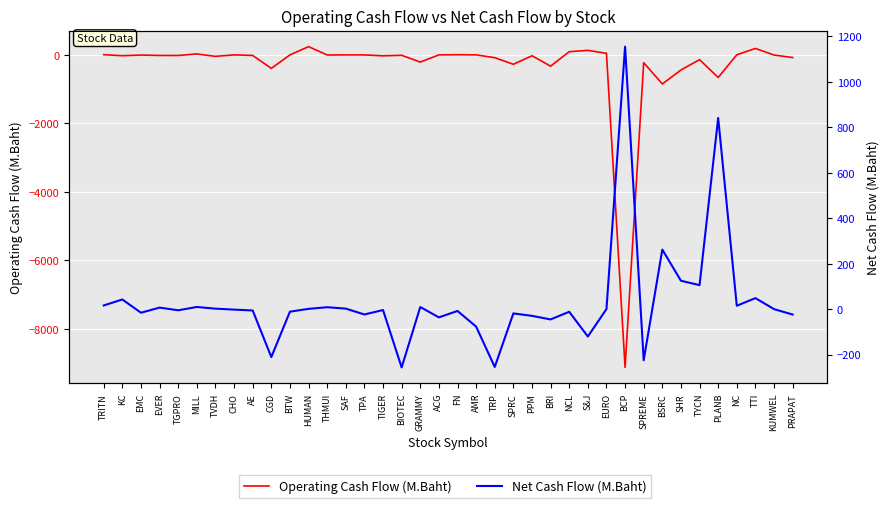

At which category is the sum across all series the highest?

HUMAN